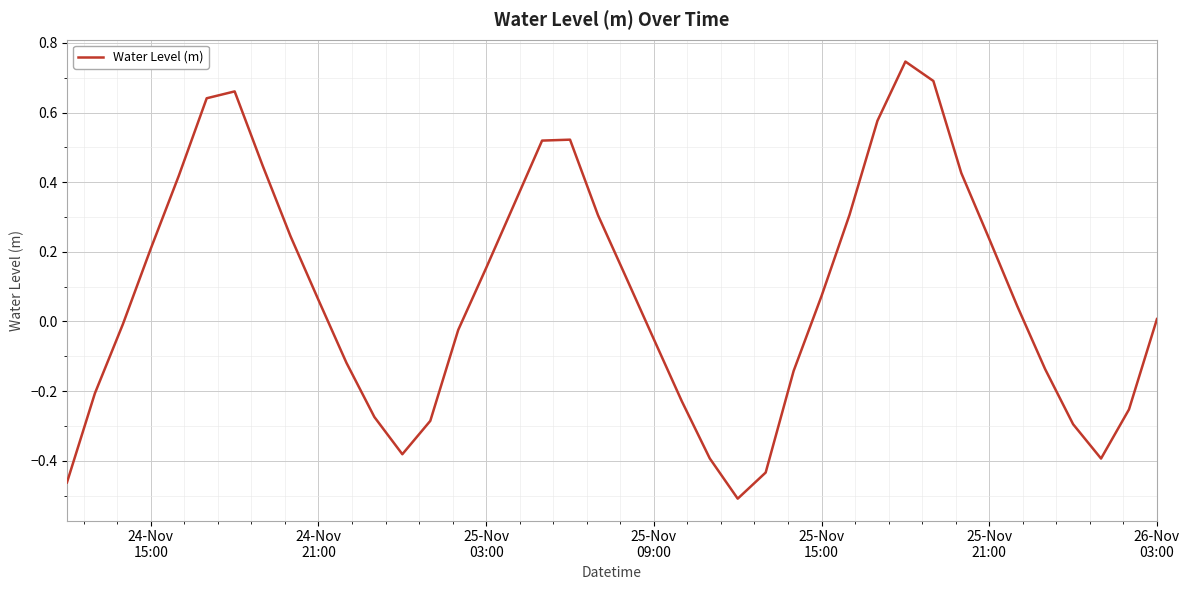

What is the difference between the maximum and minimum values?

1.3